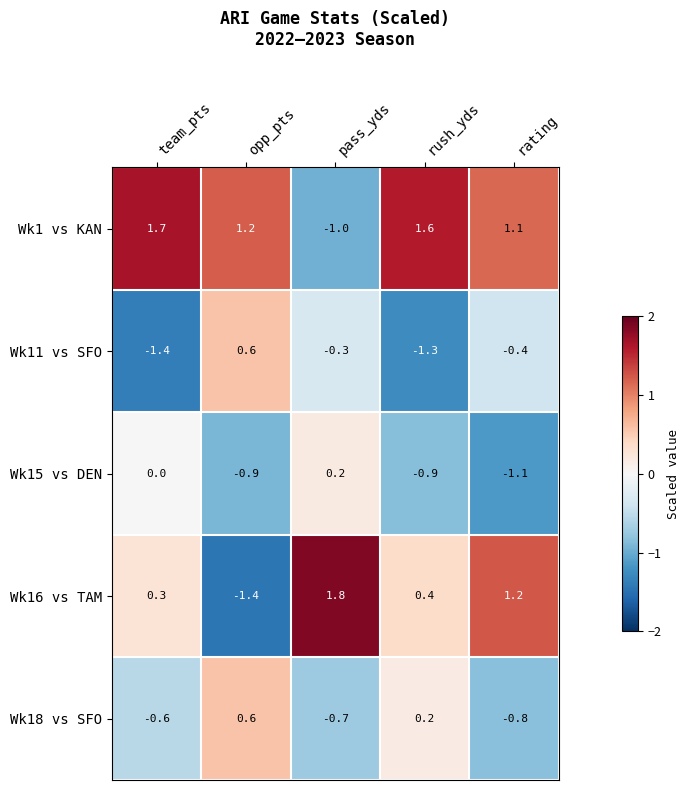

What is the difference between the highest and lowest values at pass_yds?

2.8